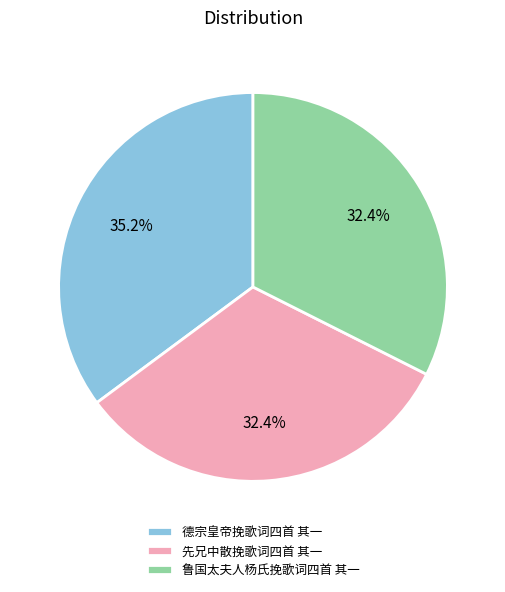

Which slice is the largest?

德宗皇帝挽歌词四首 其一